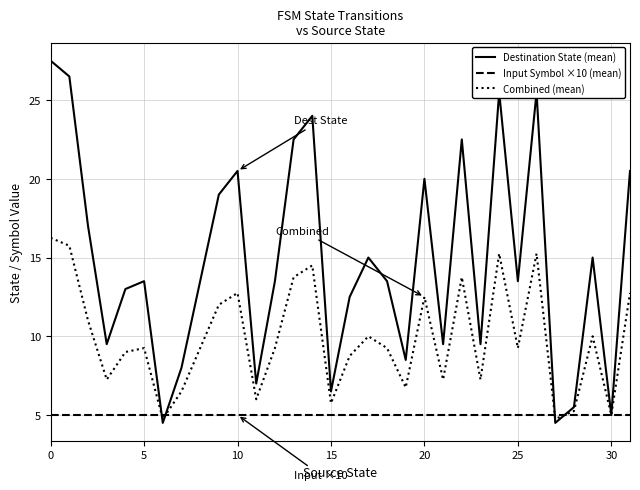

Which series ends up on top after the final intersection of Input Symbol ×10 (mean) and Destination State (mean)?

Destination State (mean)